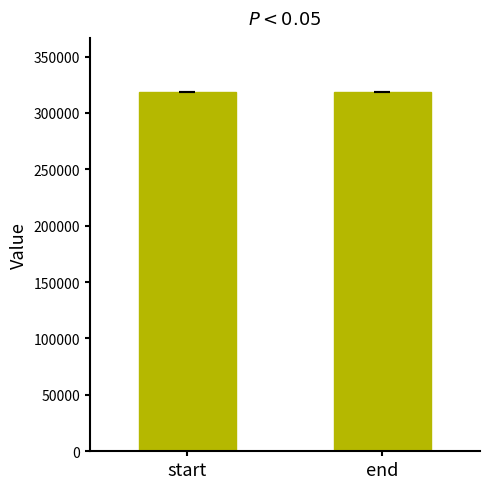

How many values exceed 318683?

1